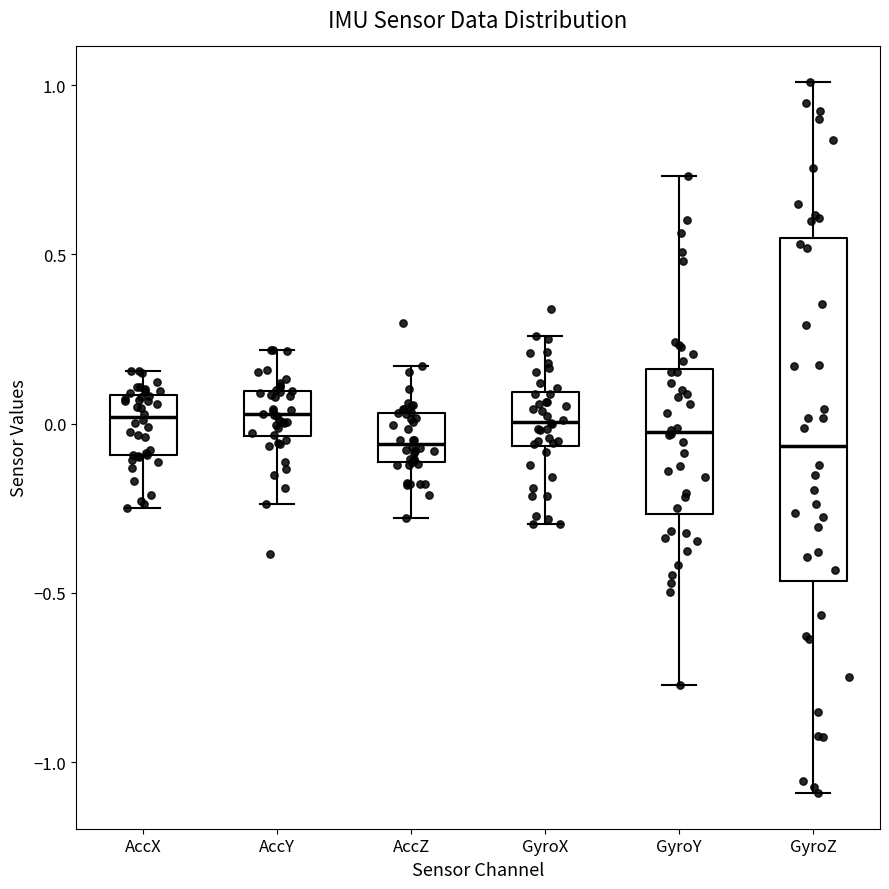

Comparing the boxes themselves (not the whiskers), which one is the tallest?

GyroZ